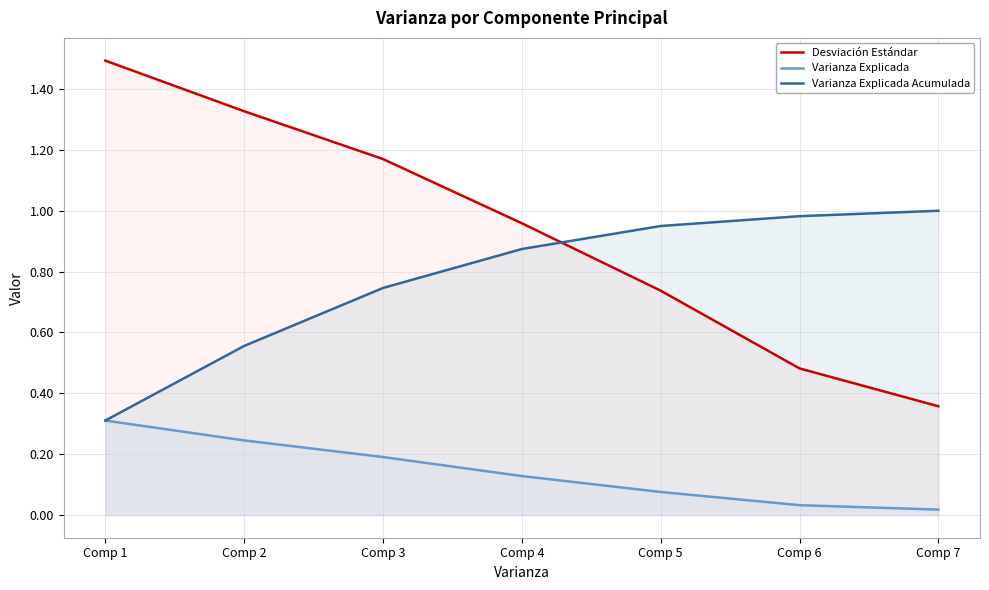

What are all the series names shown in the legend?

Desviación Estándar, Varianza Explicada, Varianza Explicada Acumulada